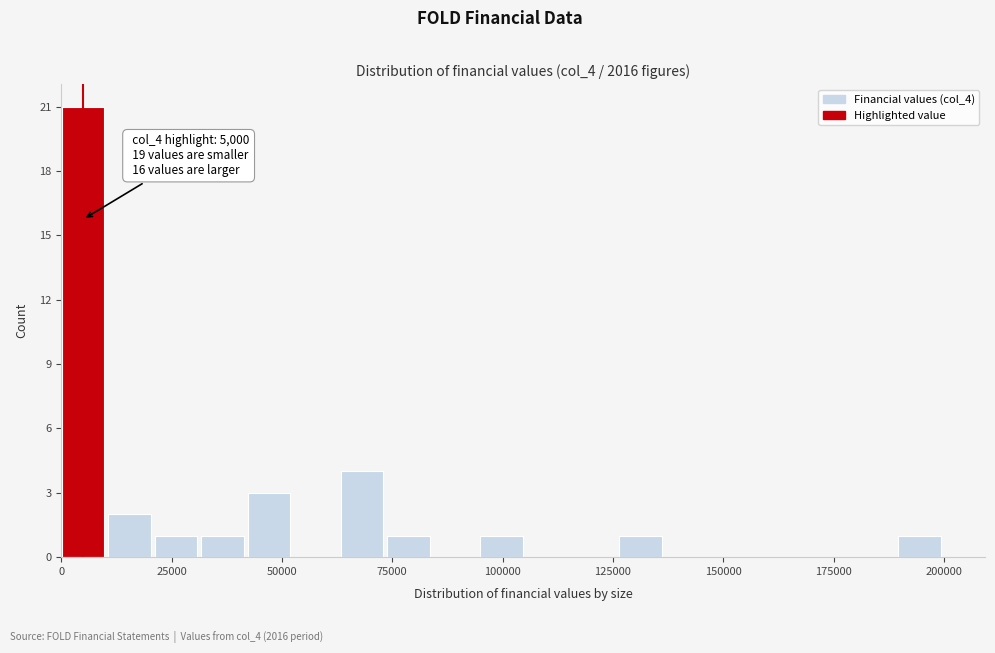

Around what value on the x-axis is the tallest bar? Give the approximate position of its centre, as read against the axis.

5000